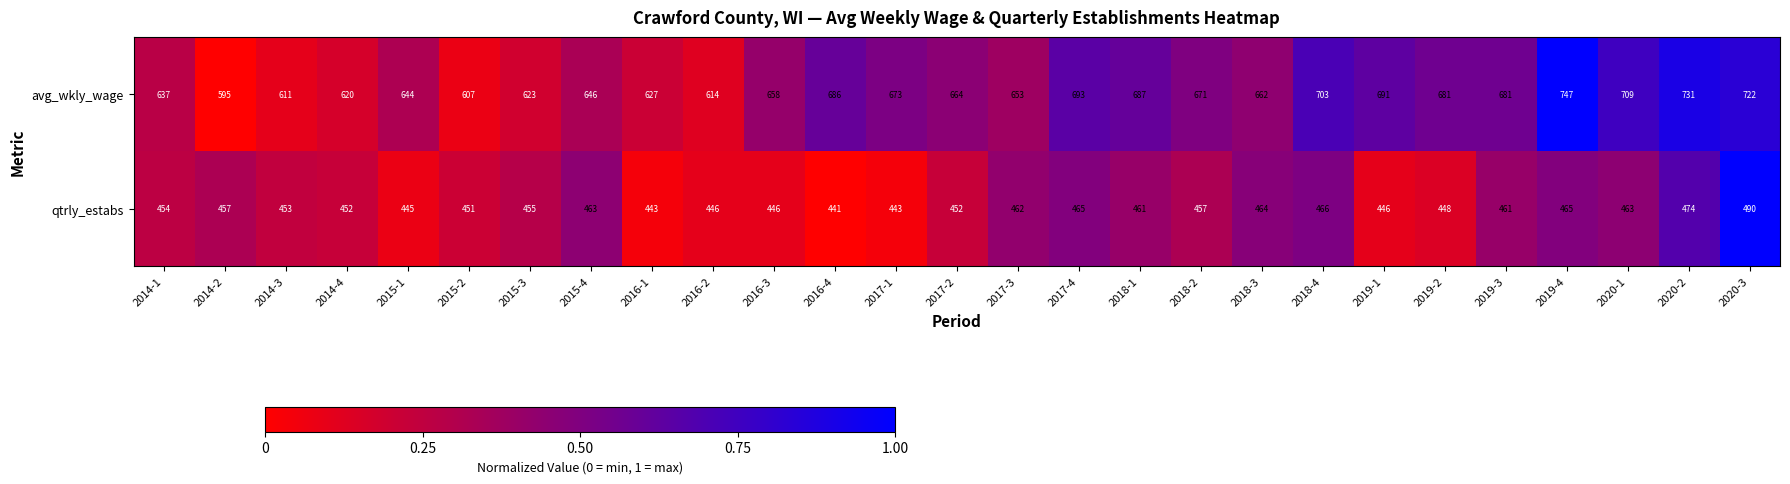

What is the difference between the maximum and minimum values in the qtrly_estabs series?

49